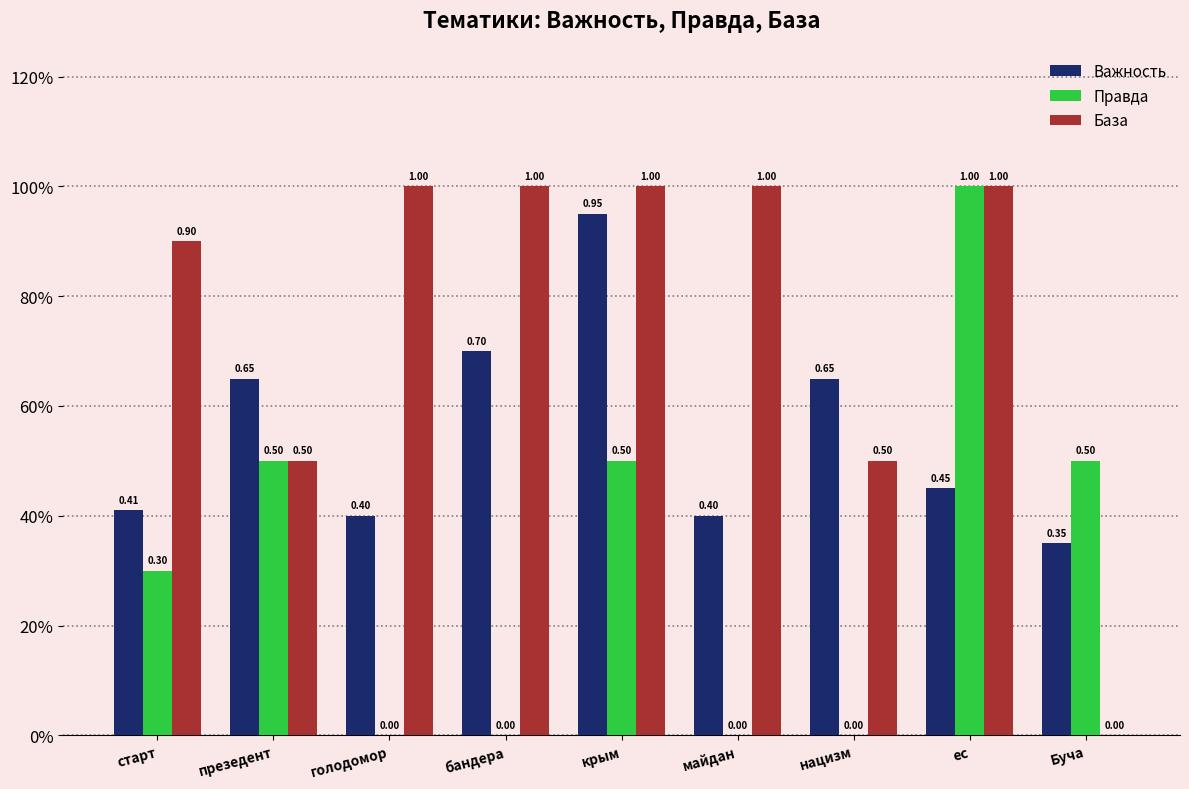

What is the difference between the maximum and minimum values in the База series?

1.0